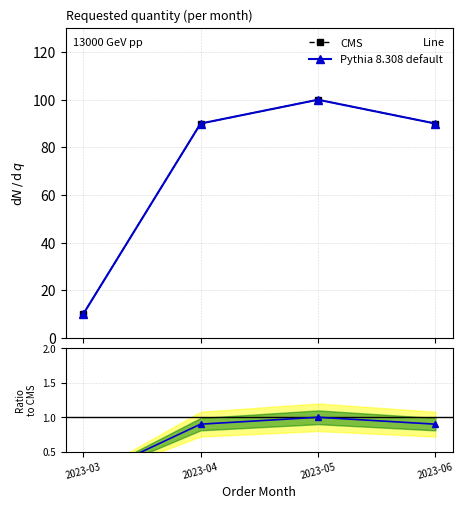

How many CMS values are between 90 and 100?

3